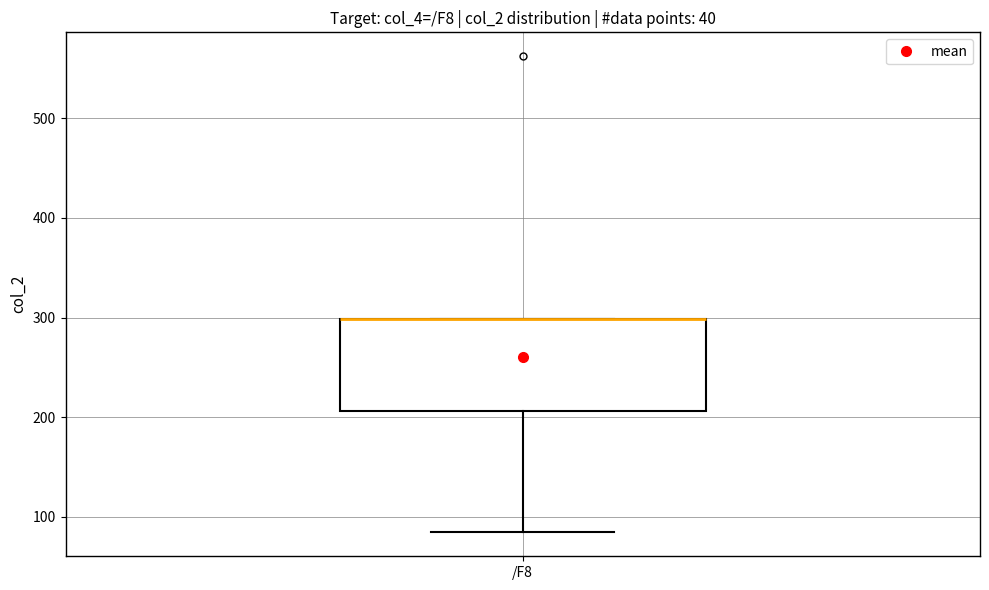

Read this box plot against the y-axis: the position of the median line, the range covered by the box, and the ends of both whiskers. The values are not printed on the chart, so give them approximately, as read against the axis.

median 300 (drawn on the box's upper edge), box 210 to 300, whiskers 80 to 300